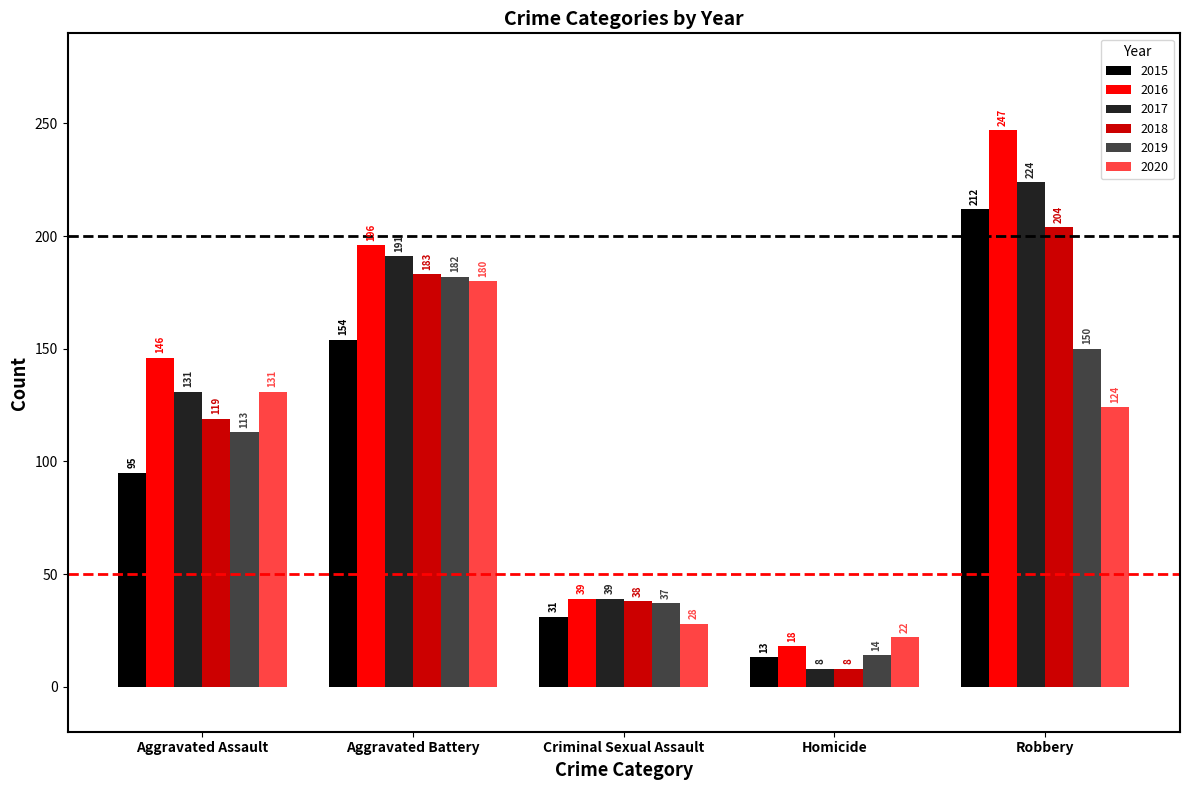

Reading left to right, transcribe all the data shown in this chart.

2015: 95	154	31	13	212
2016: 146	196	39	18	247
2017: 131	191	39	8	224
2018: 119	183	38	8	204
2019: 113	182	37	14	150
2020: 131	180	28	22	124